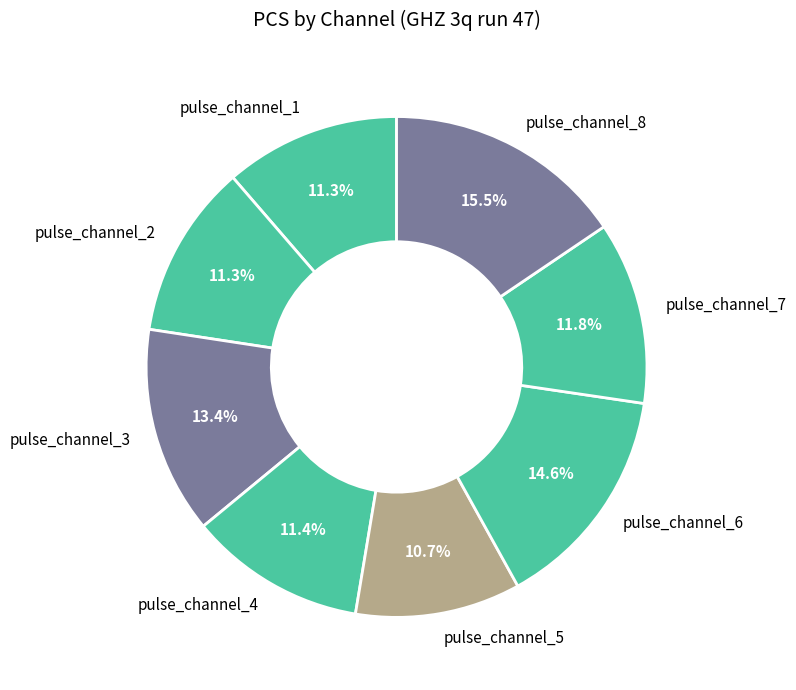

Which slice is the smallest?

pulse_channel_5